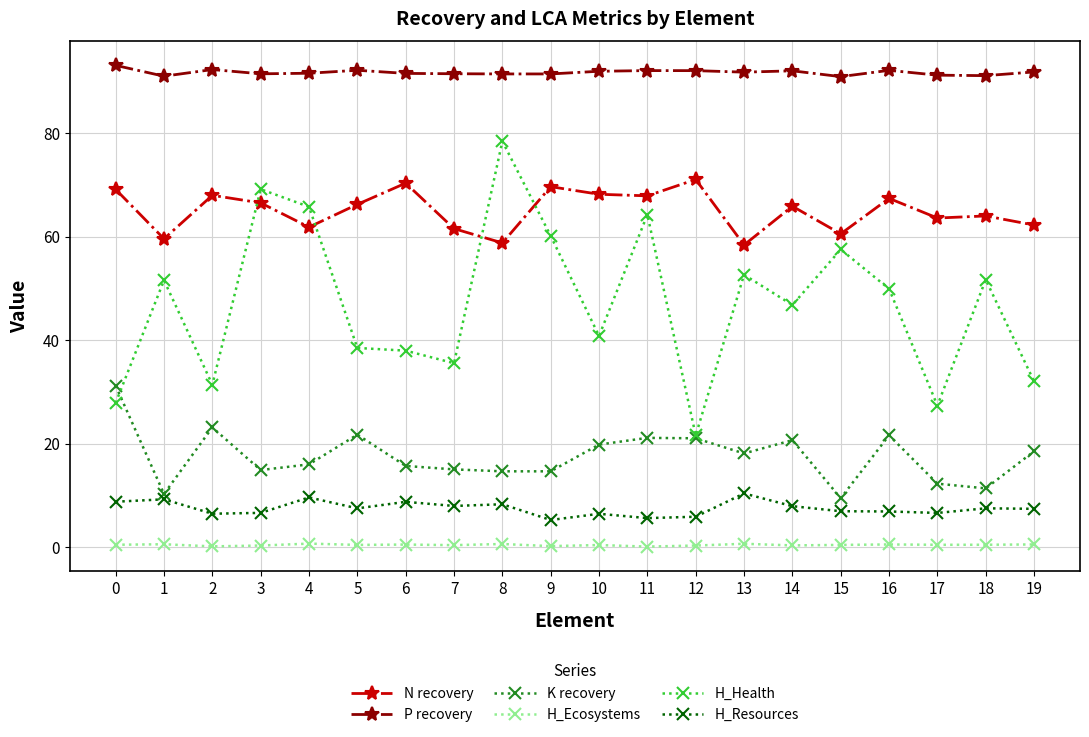

Which series changed the most between 2 and 17?

K recovery